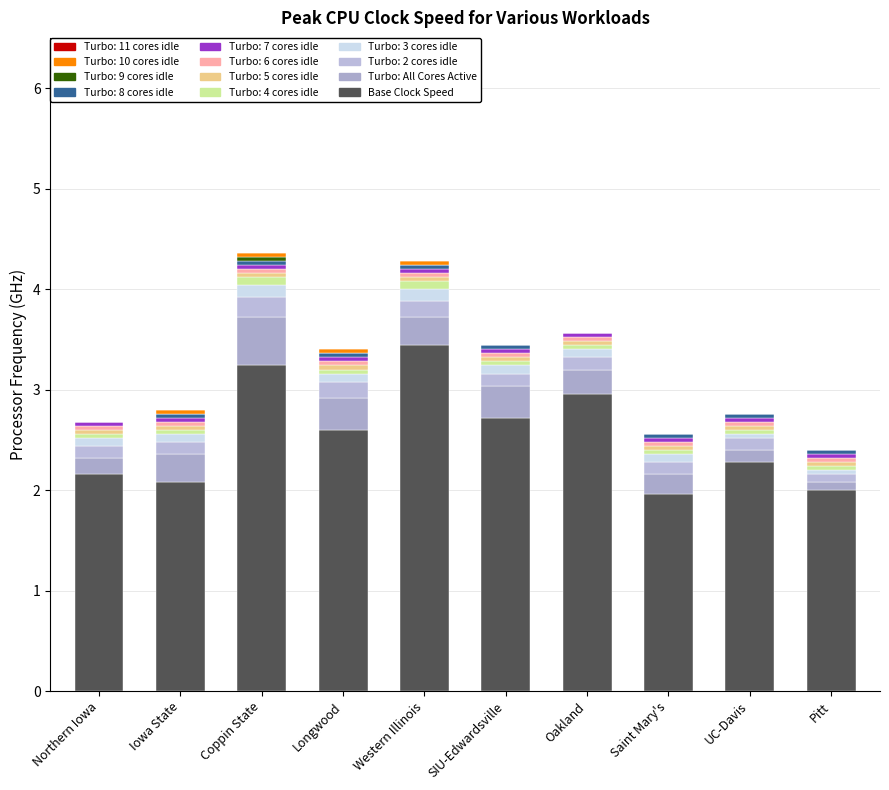

What is the total value across all series at Coppin State?

4.4